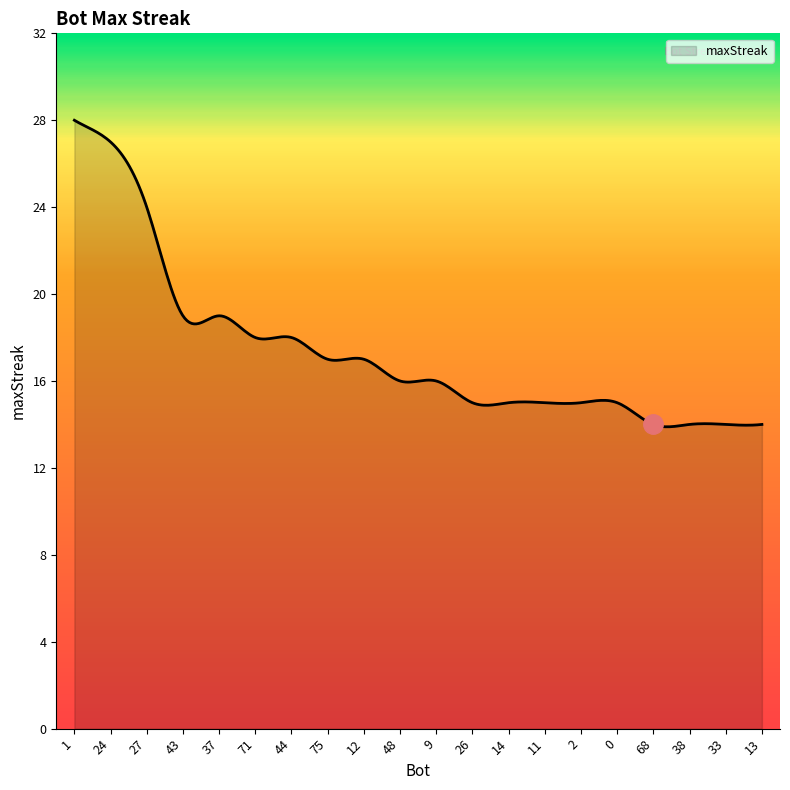

What is the maximum value shown in the chart?

28.0